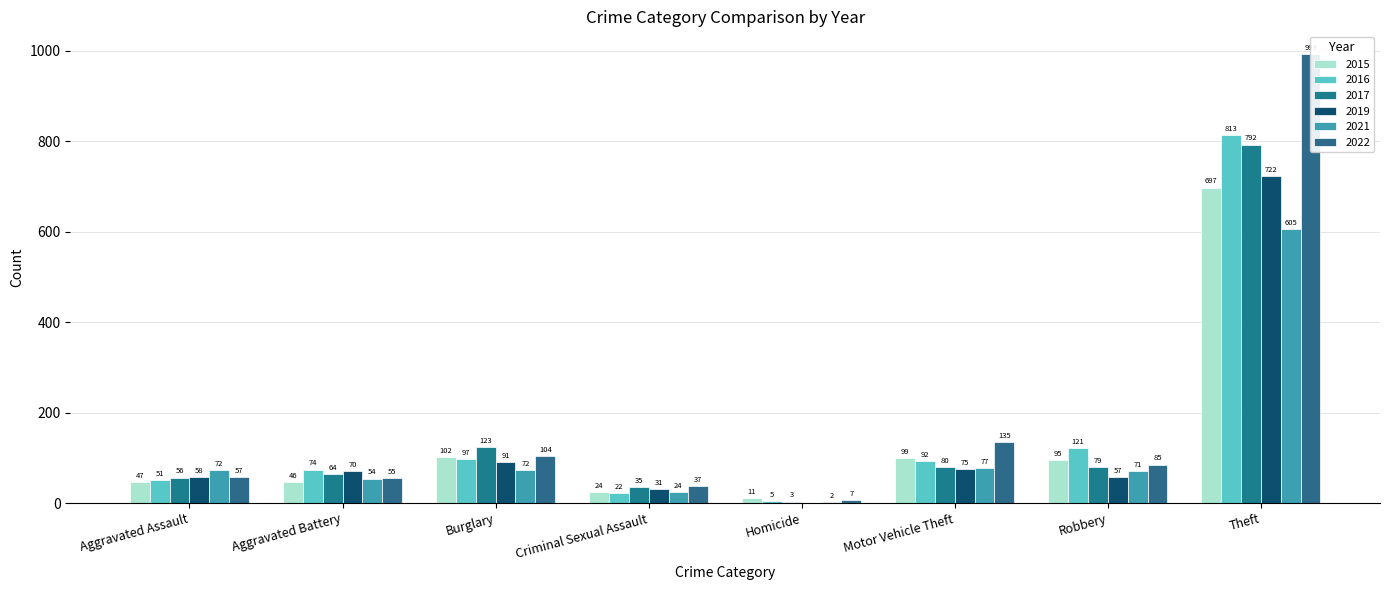

What is the label of the 3rd bar from the right?

Motor Vehicle Theft